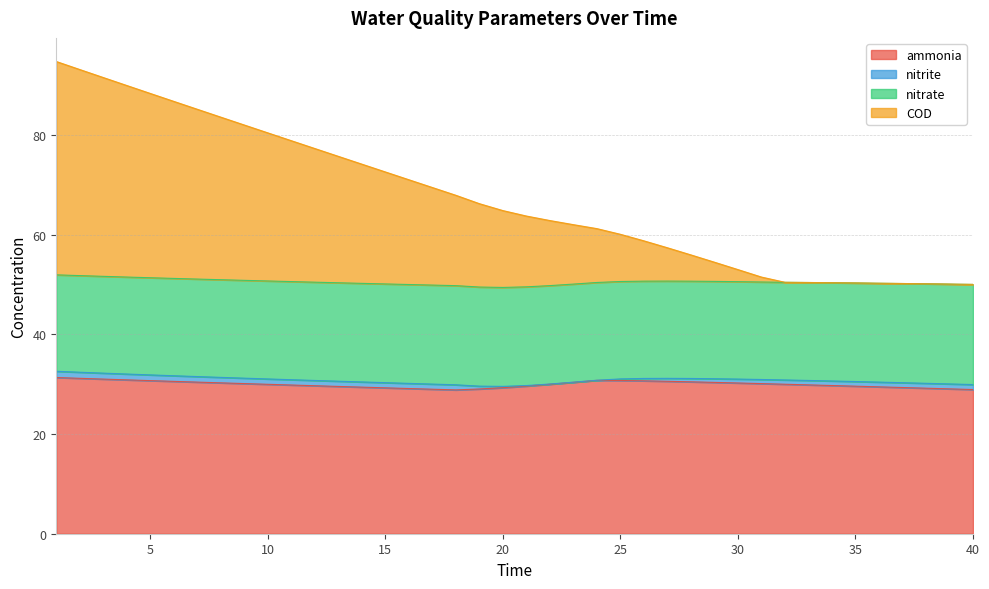

The value of COD at 31 is 75.0. True or false?

False